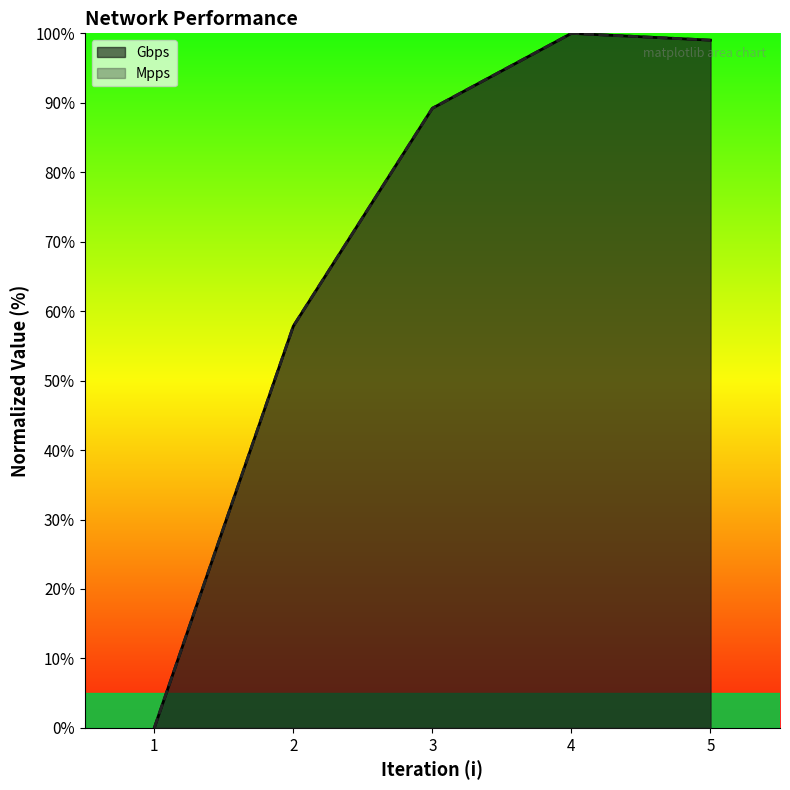

Rank the series by their maximum value, from lowest to highest.

Mpps, Gbps